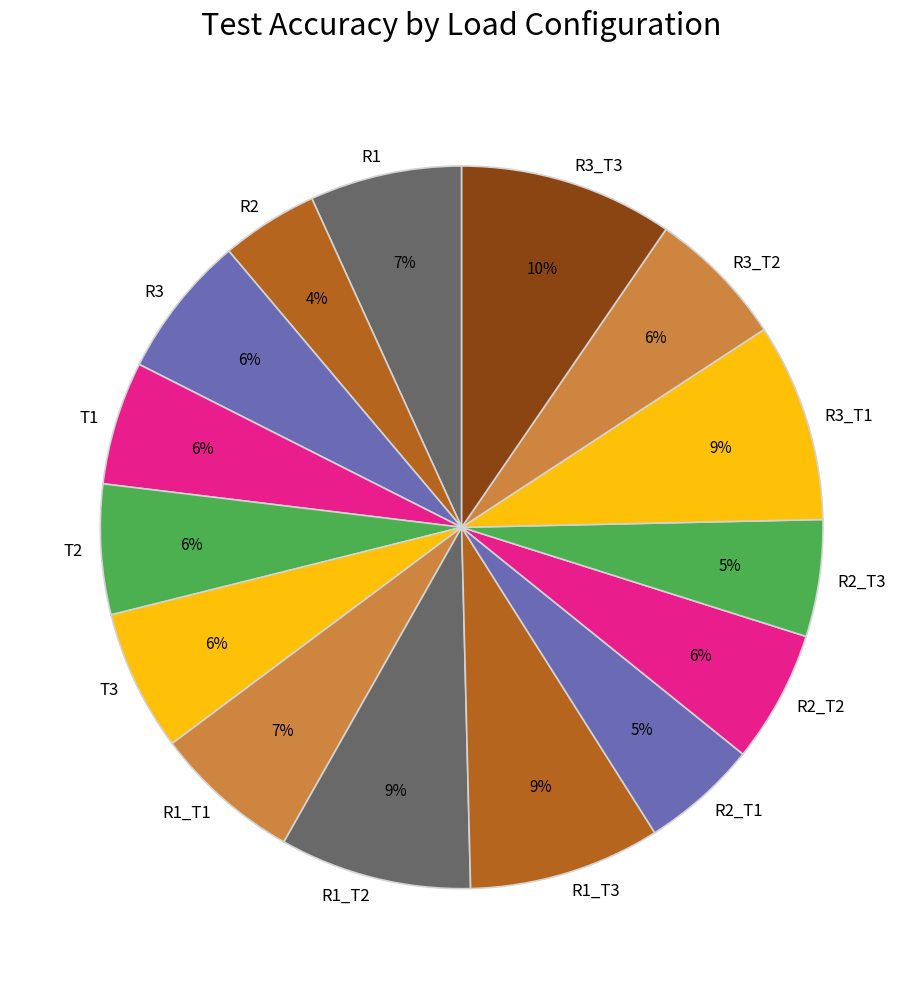

True or false: R1_T2 accounts for 1% of the total.

False